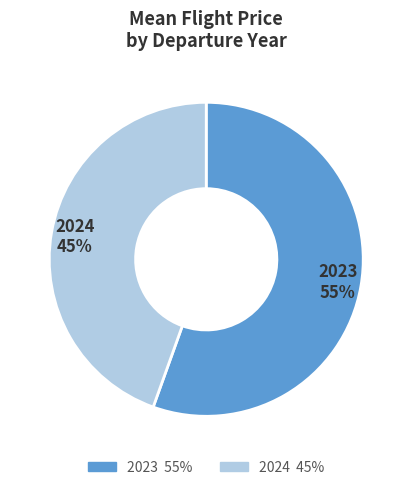

The 2023 slice represents 44% of the pie. True or false?

False